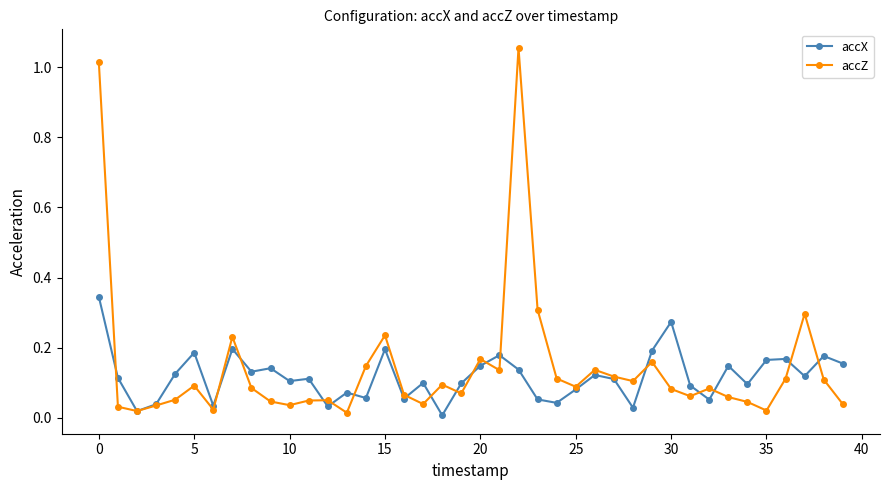

Count the number of categories in the chart.

40